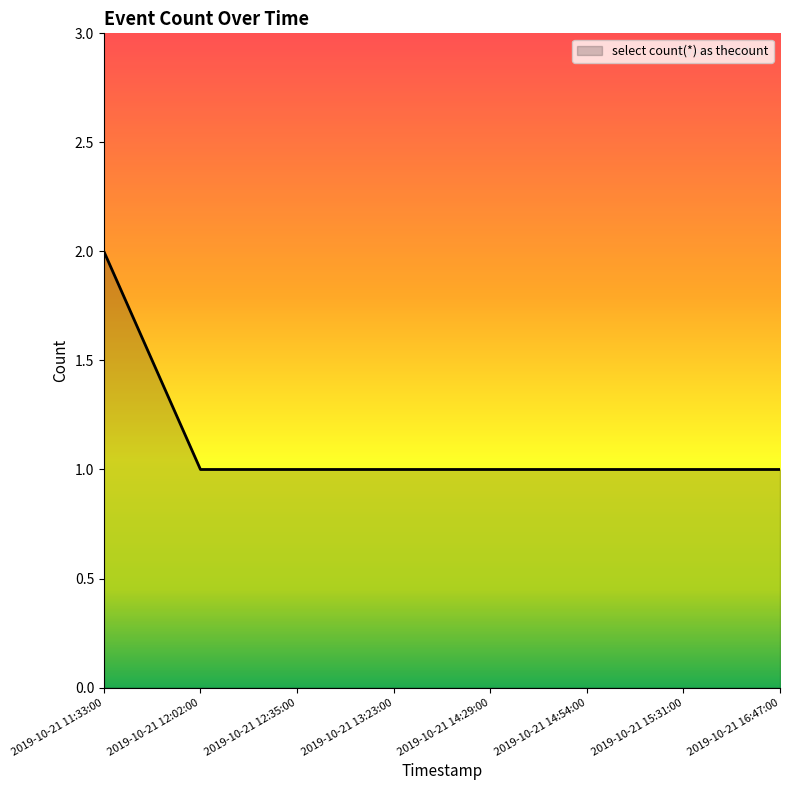

At which category does the chart reach its peak across all series?

2019-10-21 11:33:00